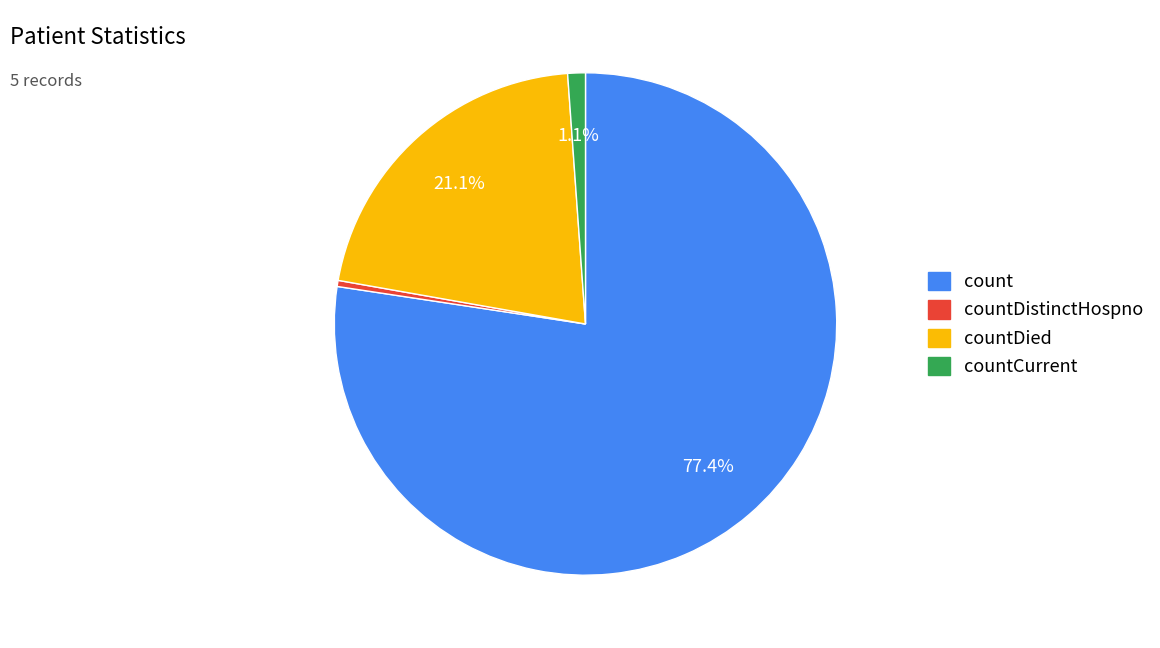

Does any single category account for the majority?

Yes